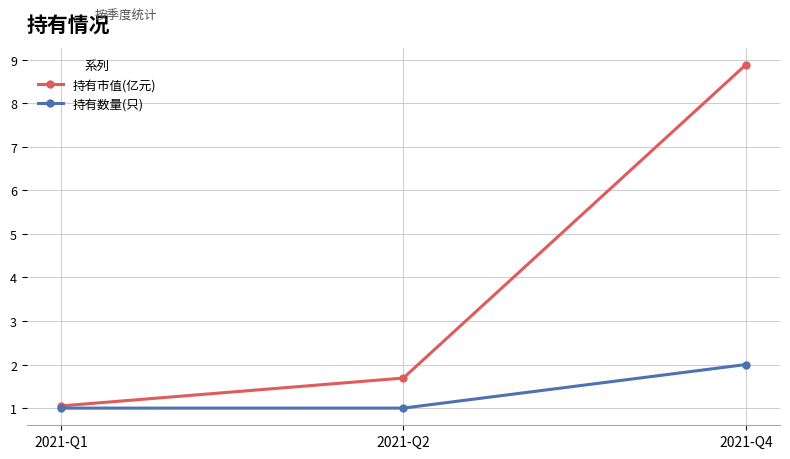

List the series in order of their overall mean, highest first.

持有市值(亿元), 持有数量(只)